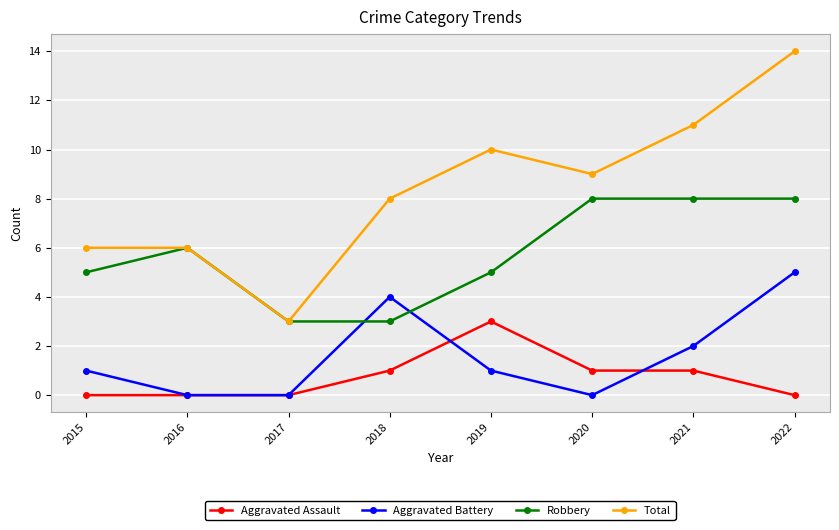

Reading left to right, transcribe all the data shown in this chart.

Aggravated Assault: 2015=0	2016=0	2017=0	2018=1	2019=3	2020=1	2021=1	2022=0
Aggravated Battery: 2015=1	2016=0	2017=0	2018=4	2019=1	2020=0	2021=2	2022=5
Robbery: 2015=5	2016=6	2017=3	2018=3	2019=5	2020=8	2021=8	2022=8
Total: 2015=6	2016=6	2017=3	2018=8	2019=10	2020=9	2021=11	2022=14